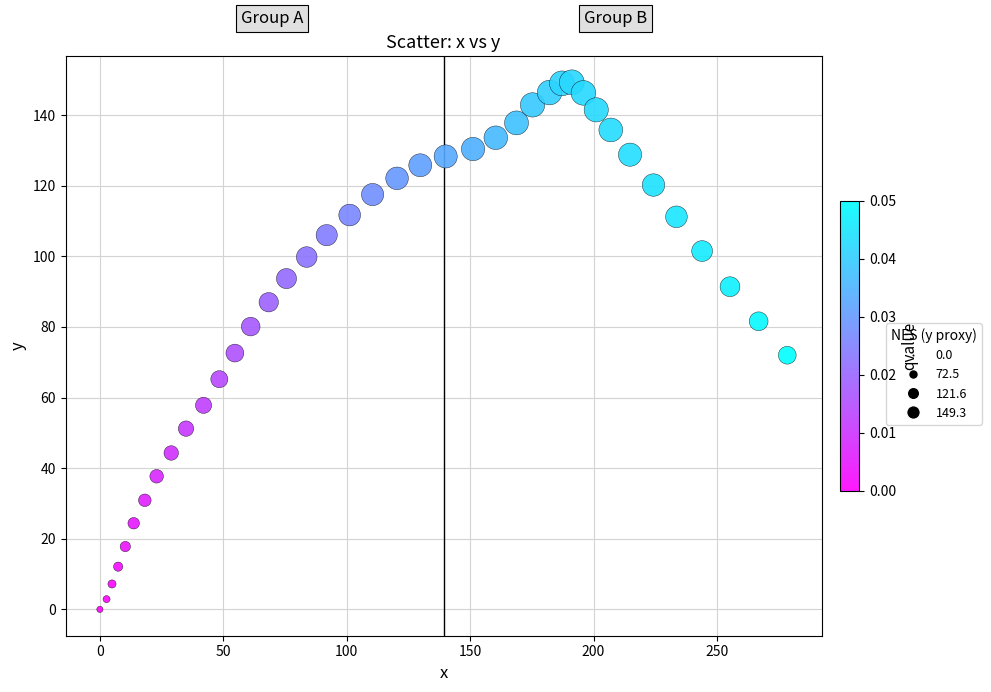

What is the range of X values (max minus min)?

278.5